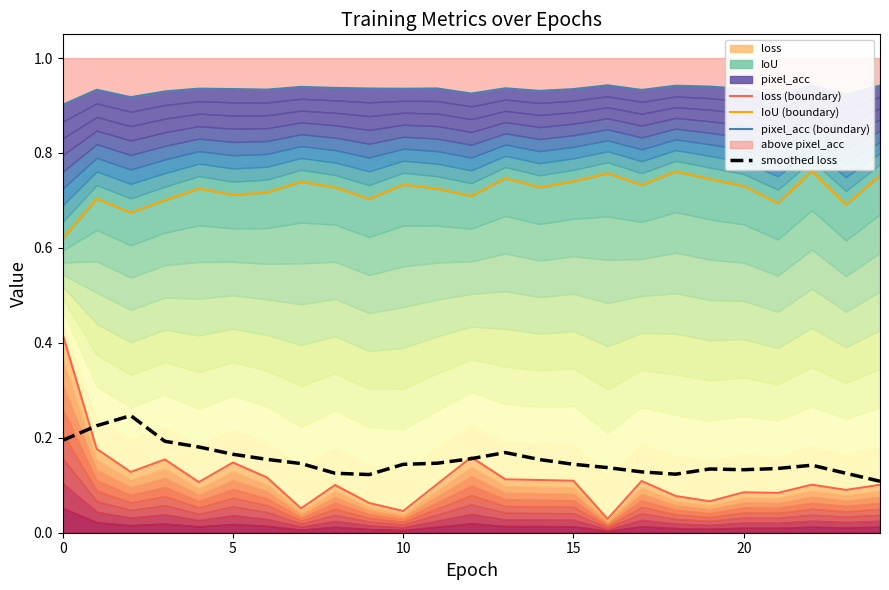

True or false: pixel_acc (boundary) and smoothed loss intersect in this chart.

False